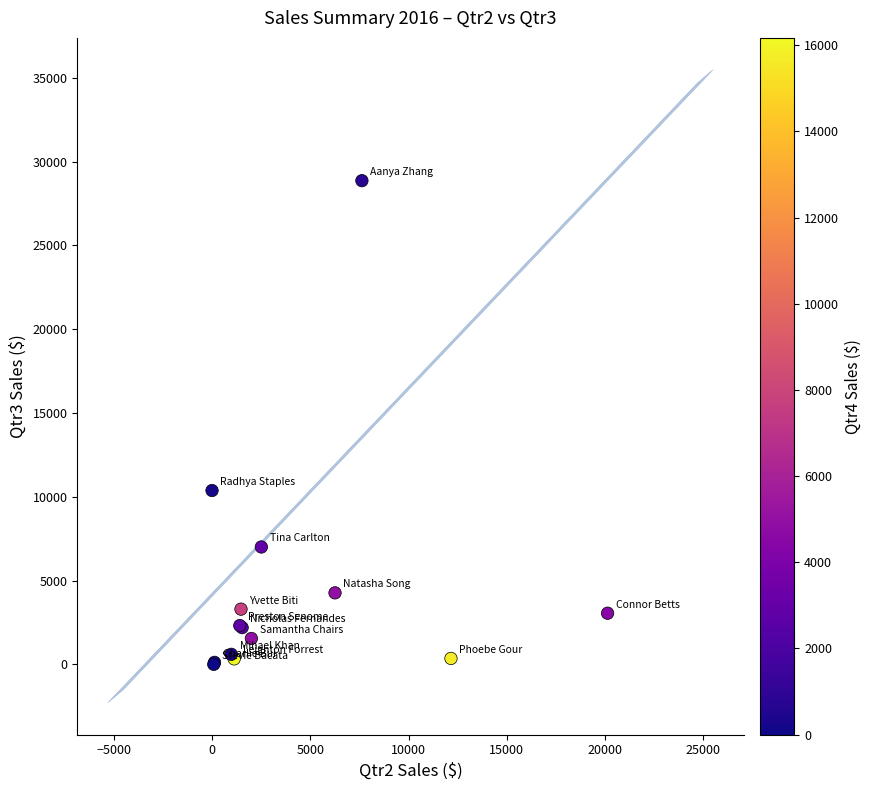

What Y value in the scatter plot is closest to 14433?

10373.6